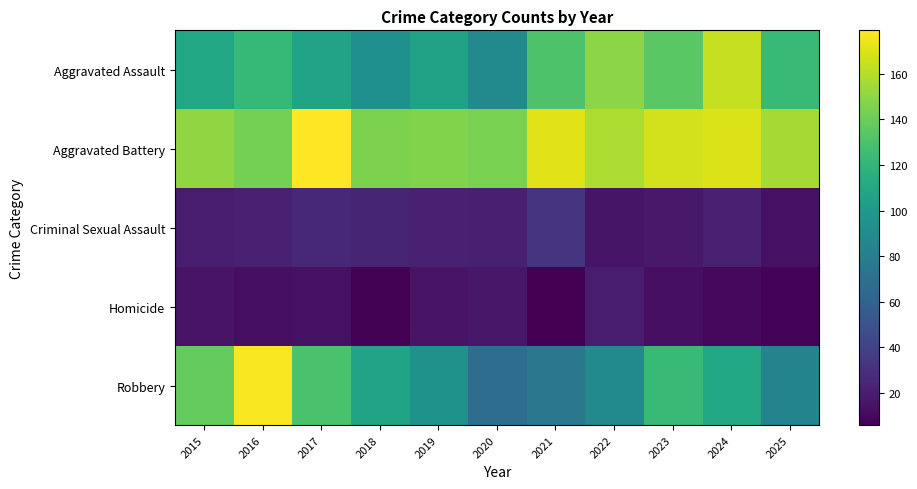

At which category is the sum across all series the highest?

2016